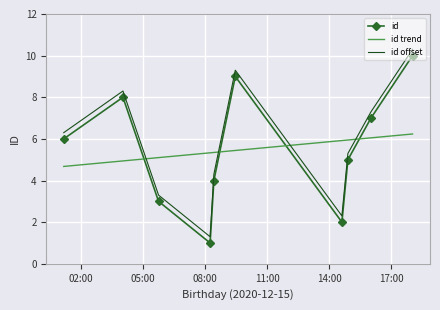

What is the difference between the maximum and minimum values in the id offset series?

9.0